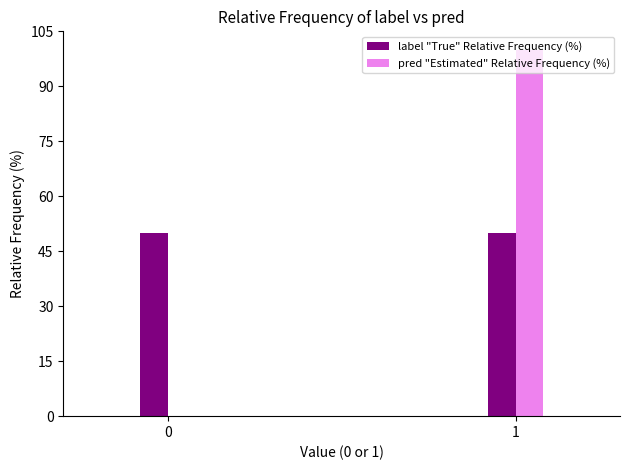

Which series changed the most between 0 and 1?

pred "Estimated" Relative Frequency (%)